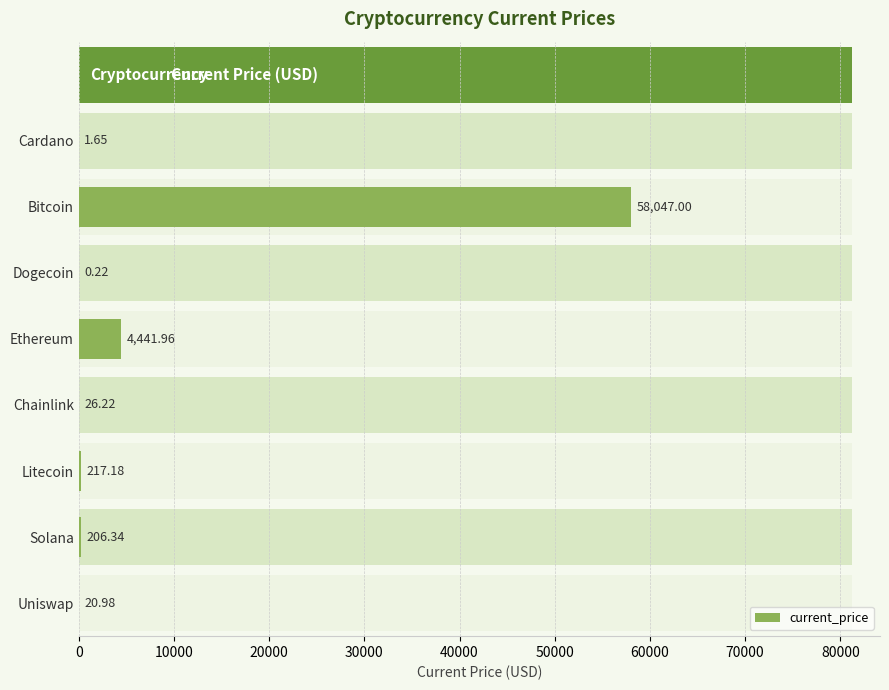

The value at Uniswap is 4.2. True or false?

False